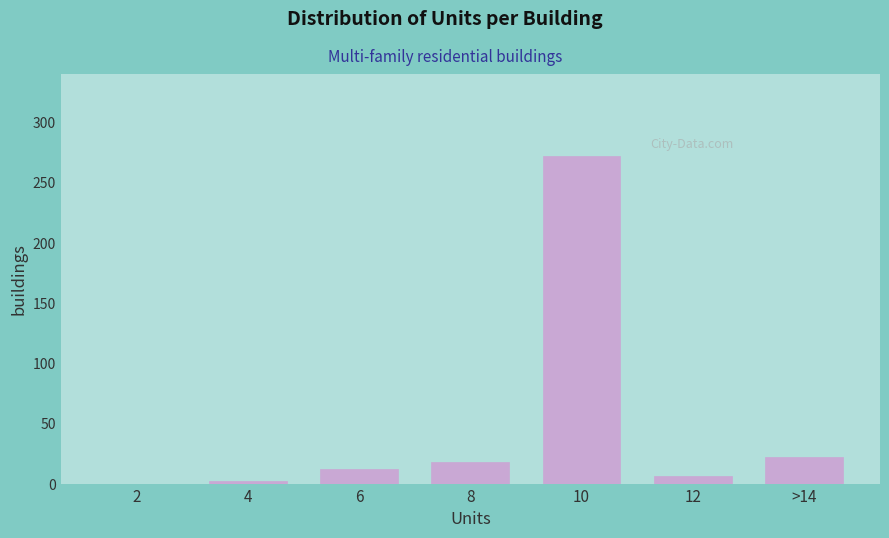

Reading right to left, transcribe all the data shown in this chart.

>14=22	12=6	10=272	8=18	6=12	4=2	2=0